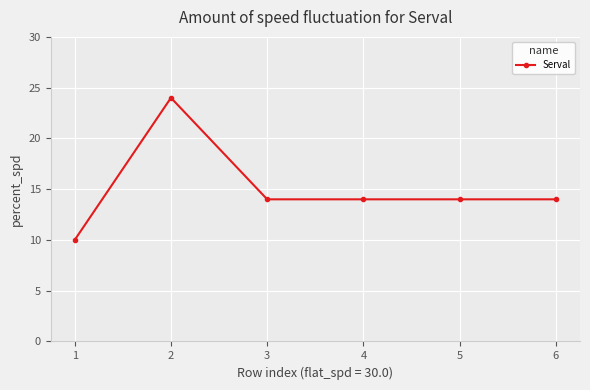

How many categories are shown in the chart?

6